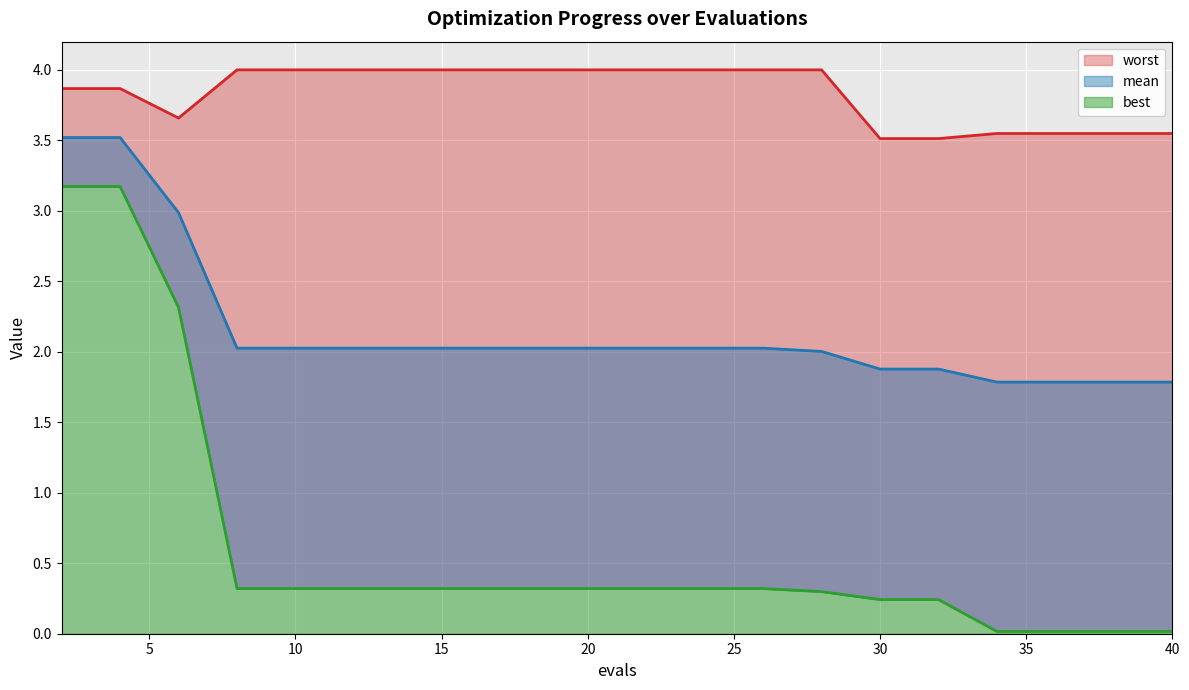

True or false: mean has a value of 2.0 at 25.

True